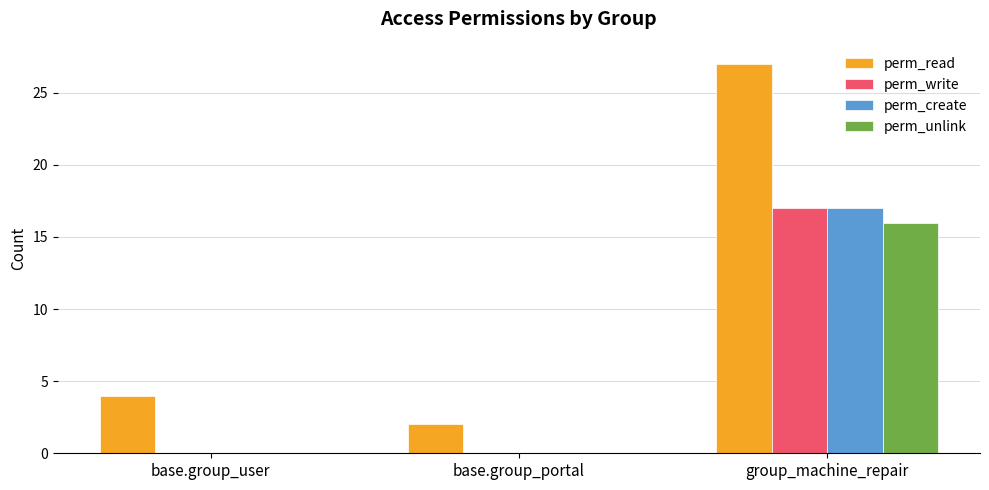

Reading left to right, transcribe all the data shown in this chart.

perm_read: 4	2	27
perm_write: 0	0	17
perm_create: 0	0	17
perm_unlink: 0	0	16